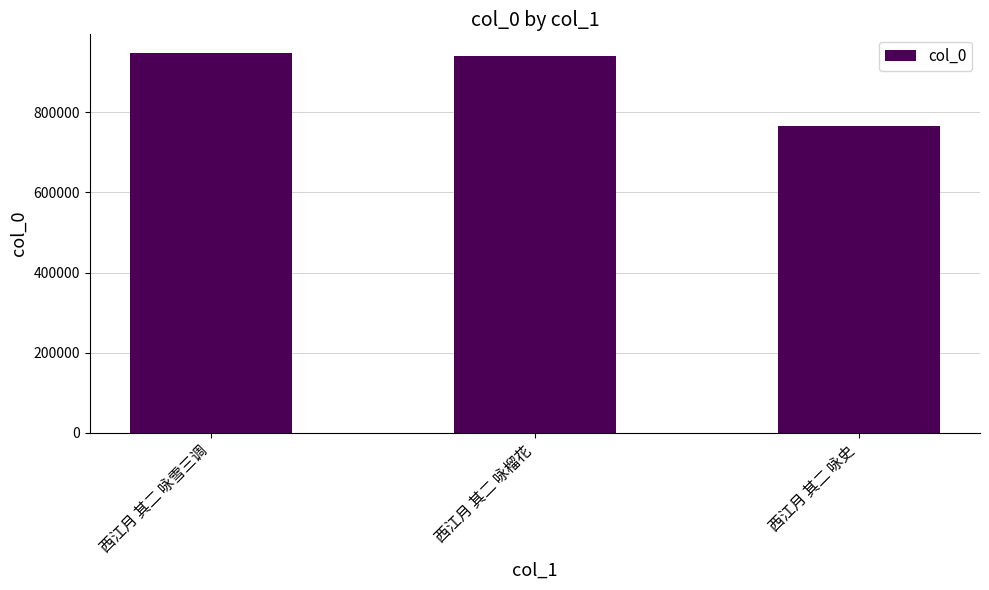

Reading right to left, extract all data points from this chart.

766701	940225	947050